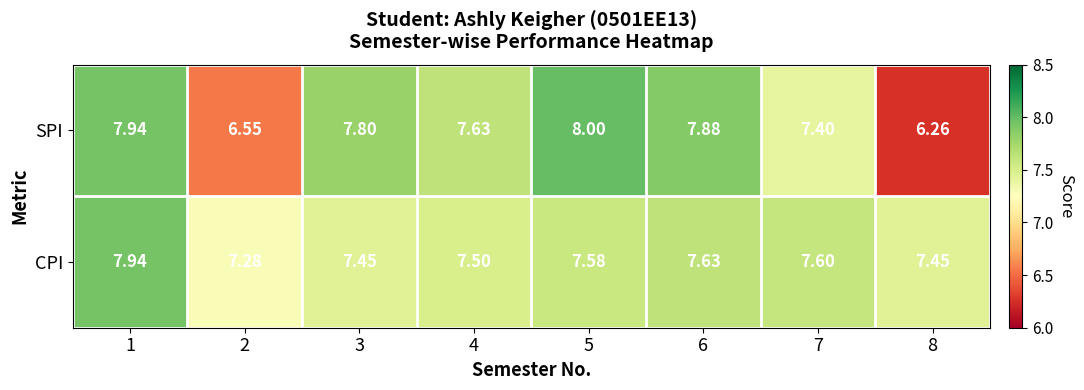

Rank the series at 6 from lowest to highest value.

CPI, SPI